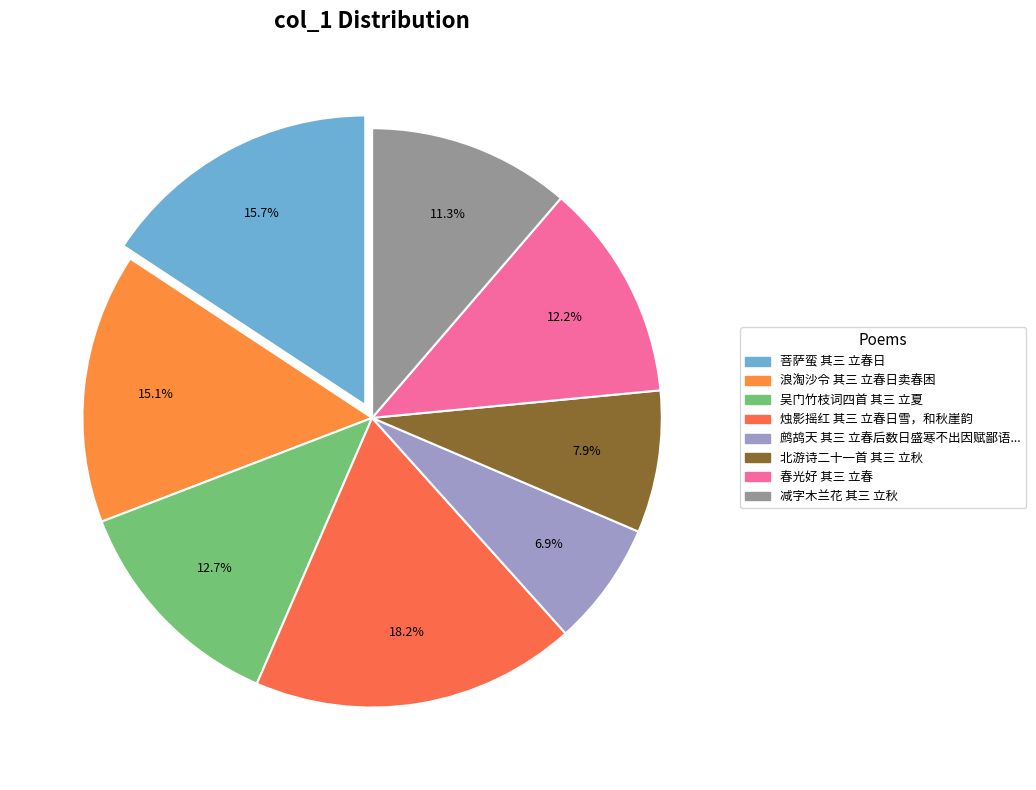

To the nearest percent, what is the difference between the largest and smallest slice percentages?

11%